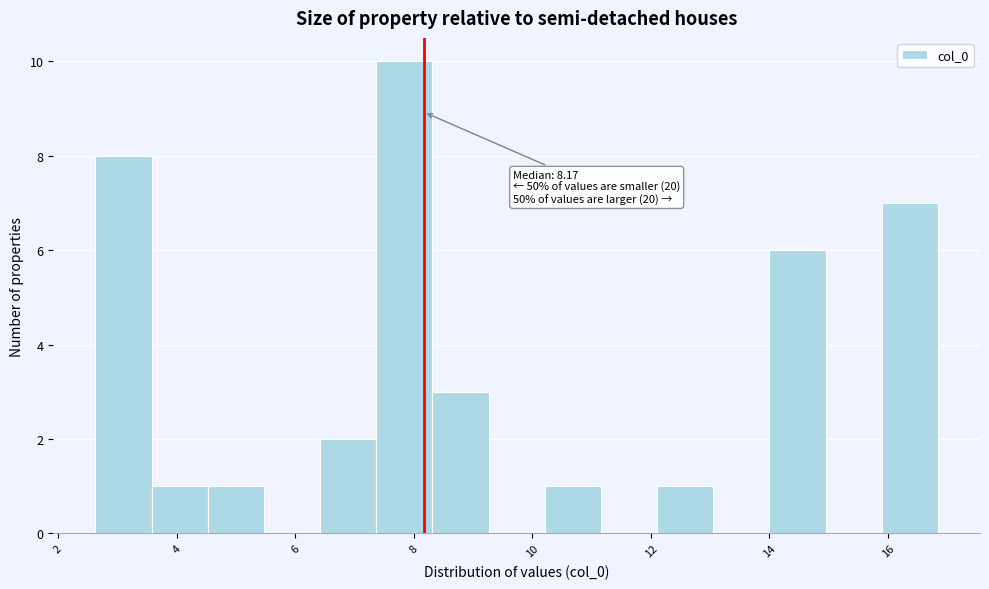

Over which range of the x-axis is the bar tallest?

7.4 to 8.4